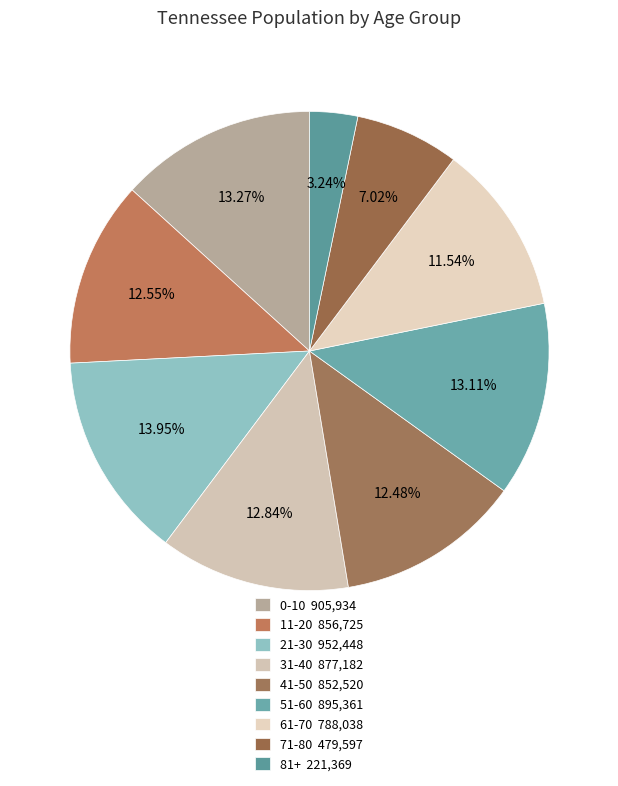

How many slices are in this pie chart?

9